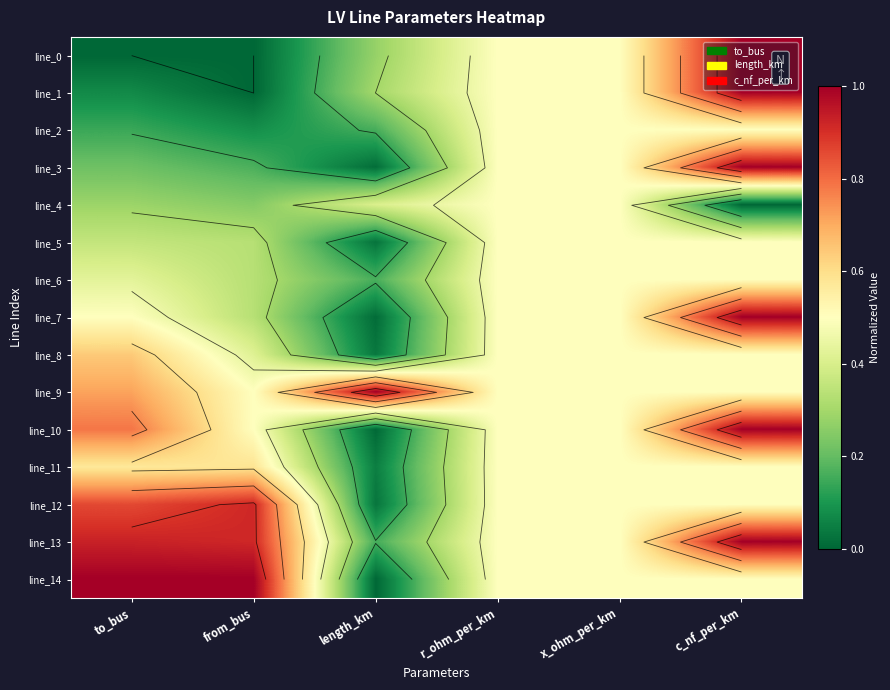

The line_1 series shows 0.3 at length_km. True or false?

True